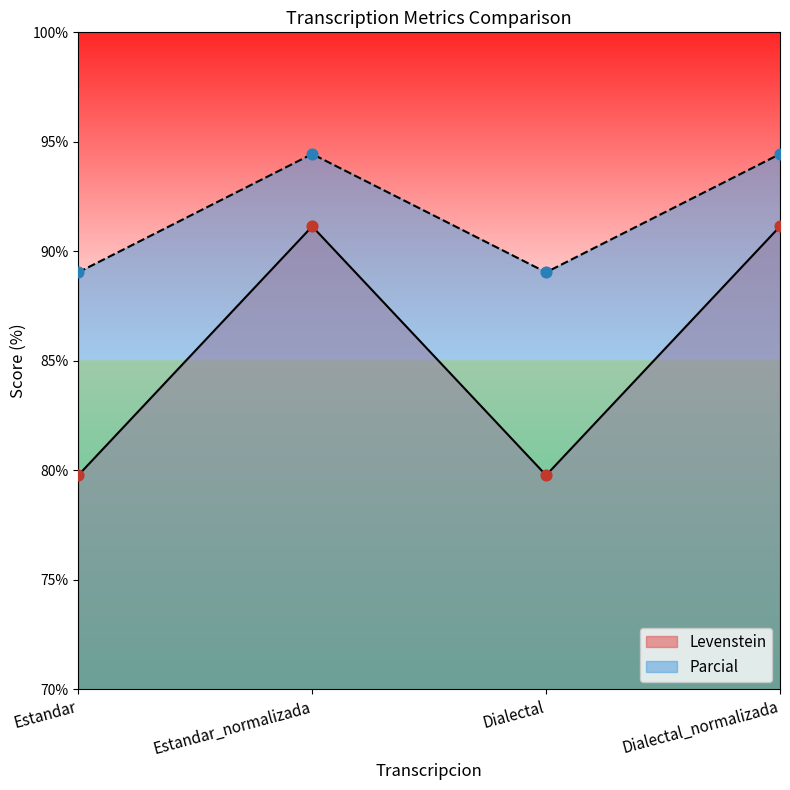

At how many categories does at least one series exceed 88?

4